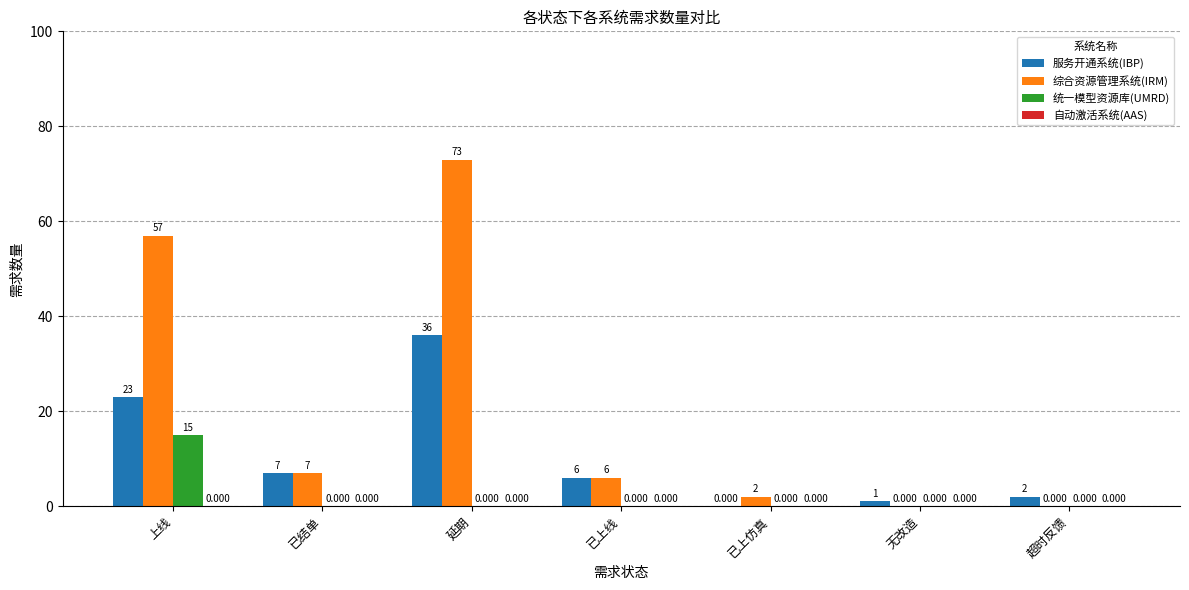

At which category does the chart reach its peak across all series?

延期